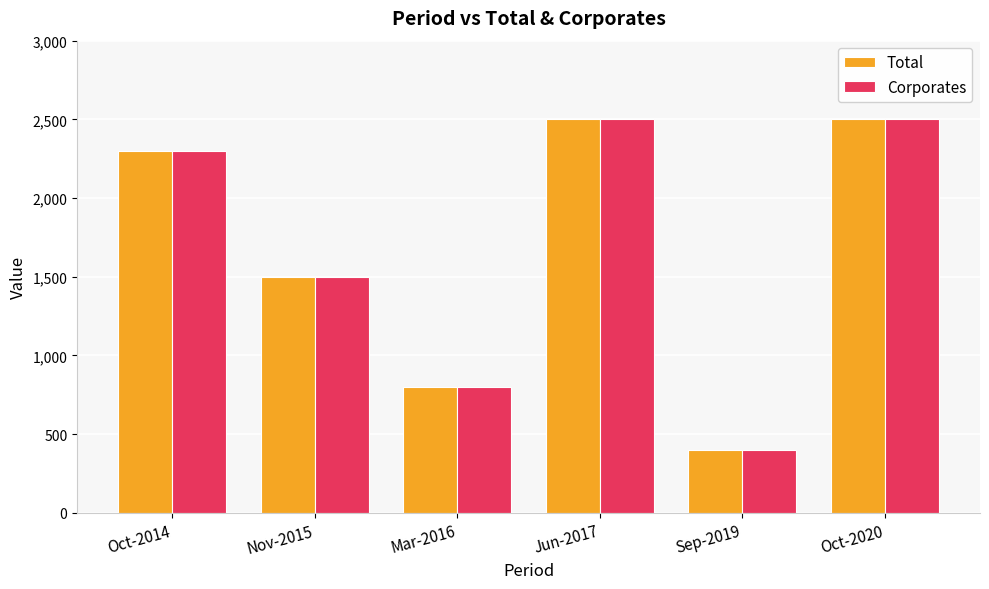

What is the minimum value for Total?

400.0